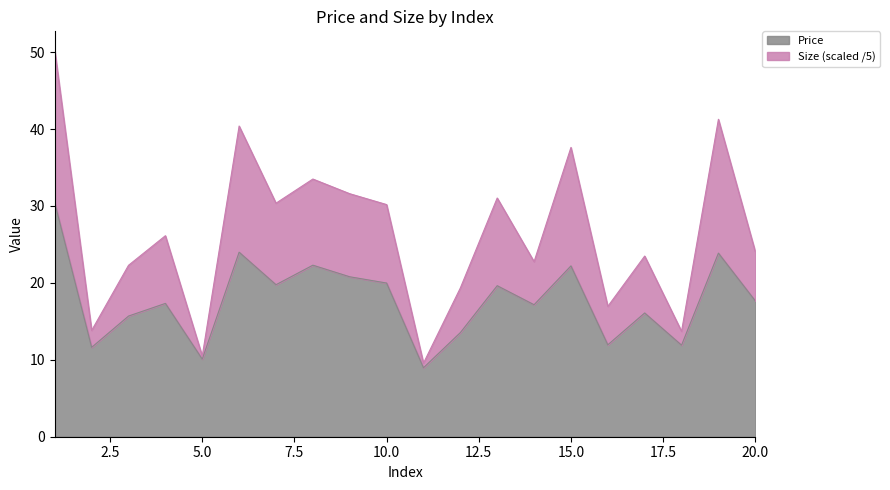

Where is Price nearest to the value 19?

13